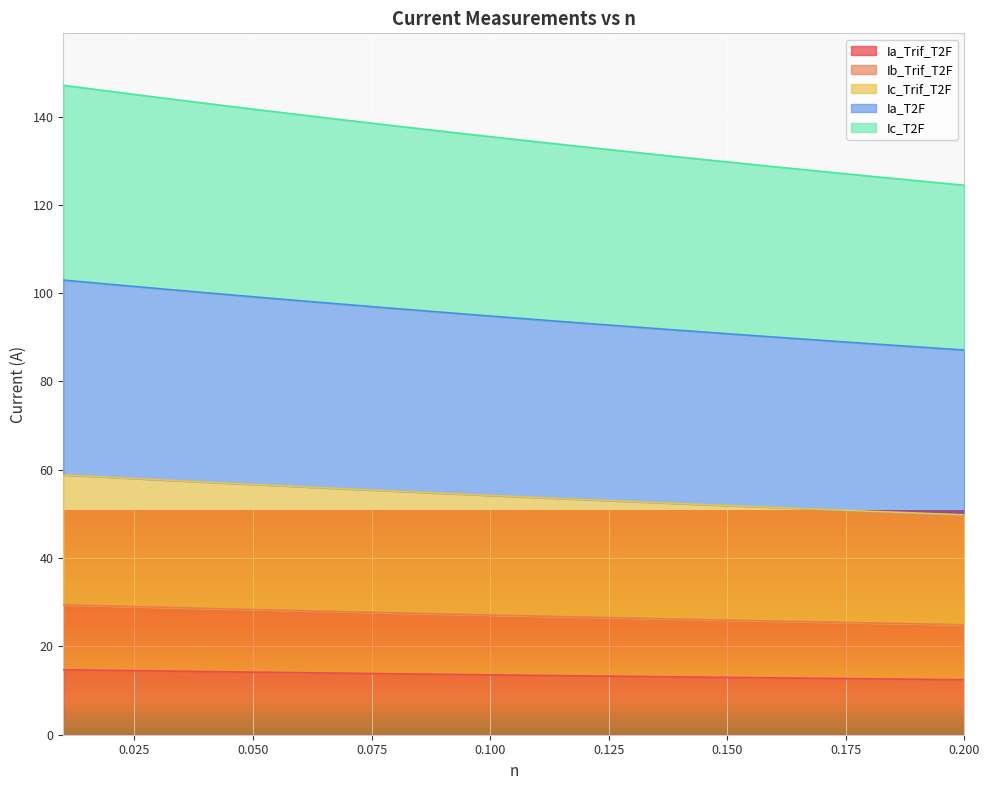

What is the greatest value displayed?

147.1